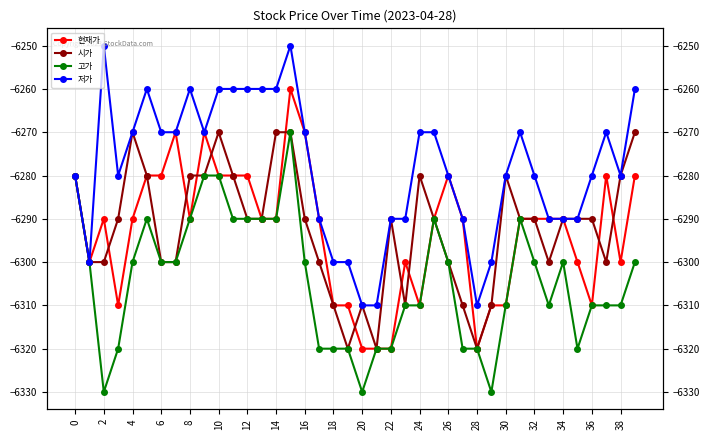

What is the label of the 10th point from the right?

30